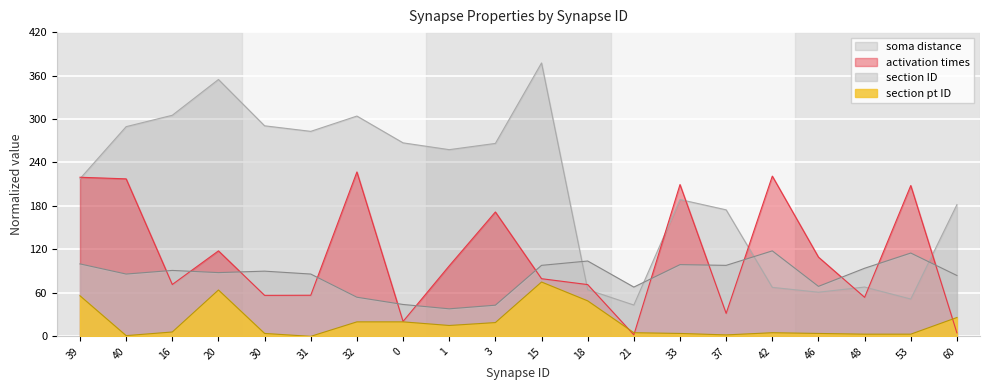

What is the greatest value displayed?

0.9